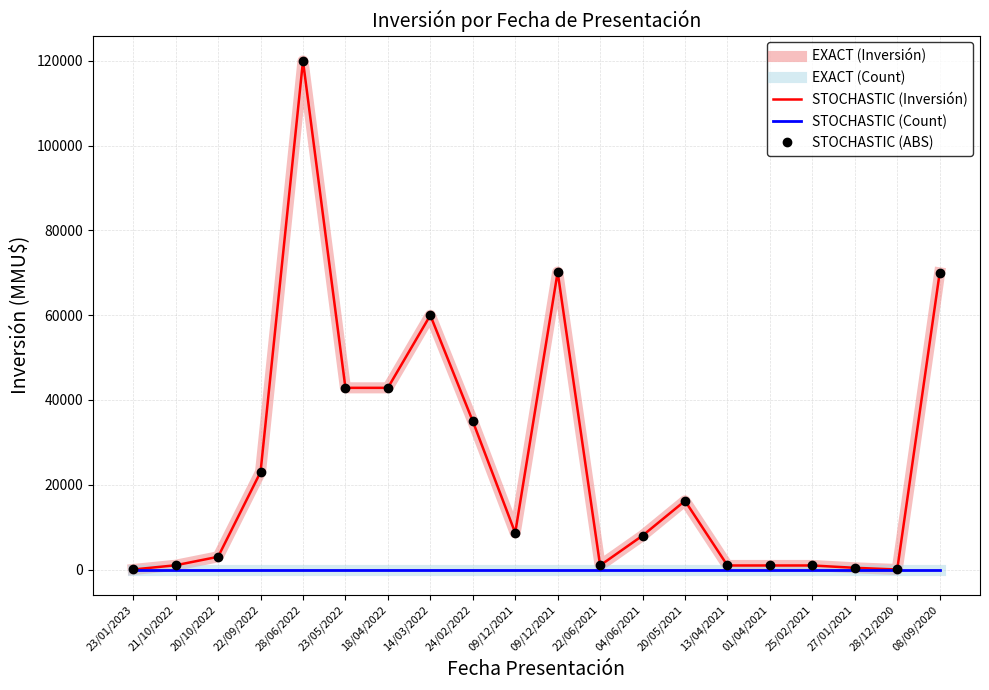

What is the minimum value for STOCHASTIC (Count)?

1